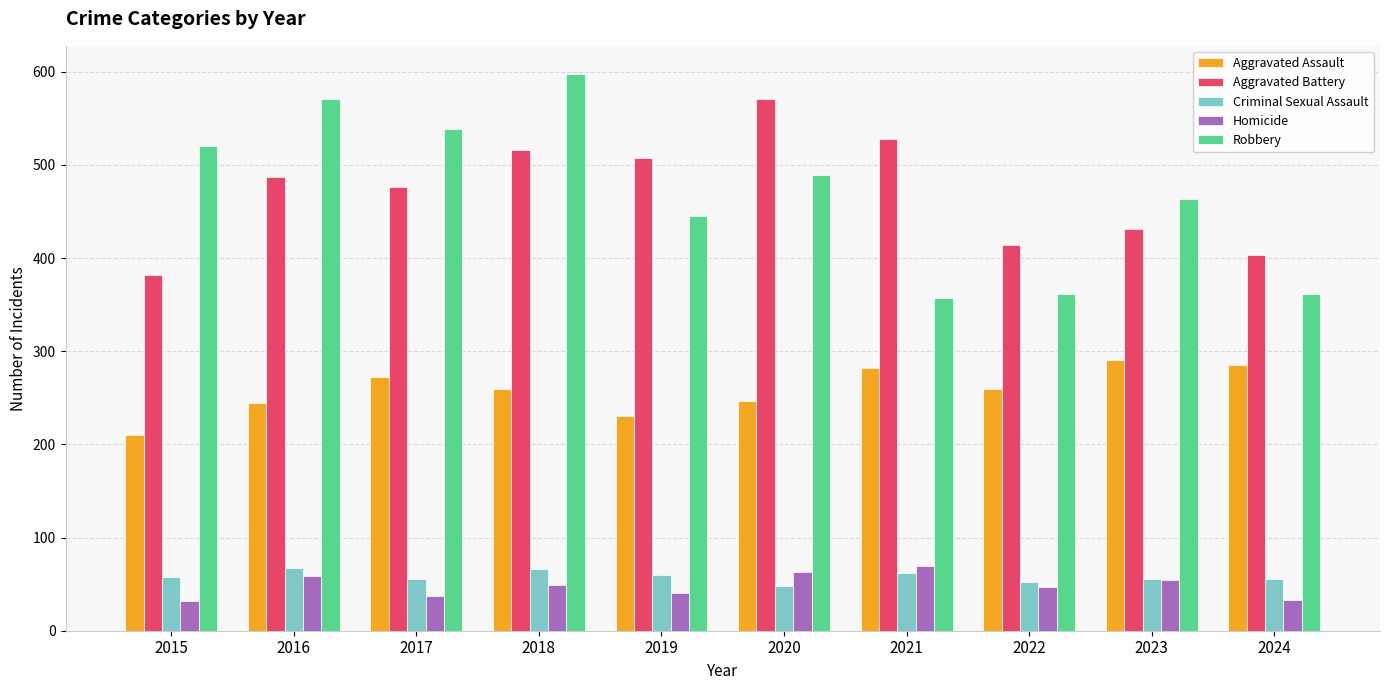

True or false: Homicide has a value of 10 at 2022.

False